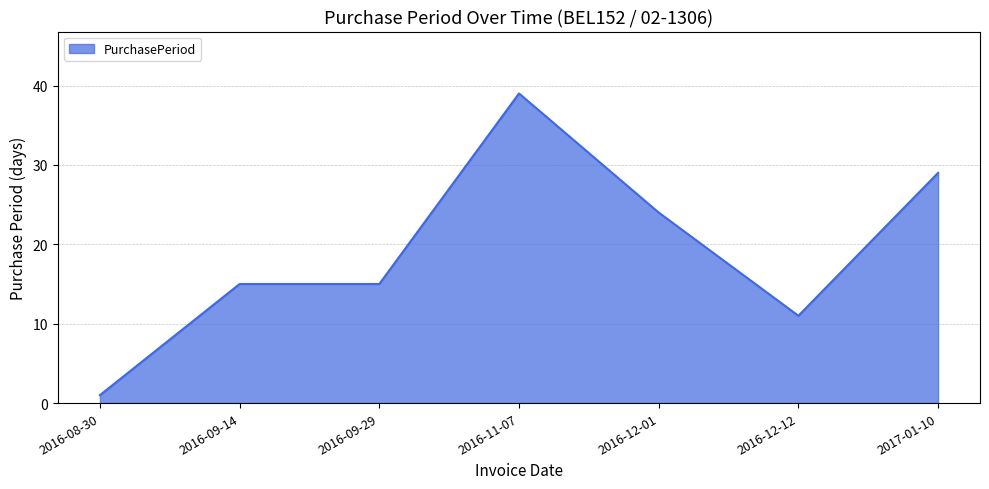

What is the average value?

19